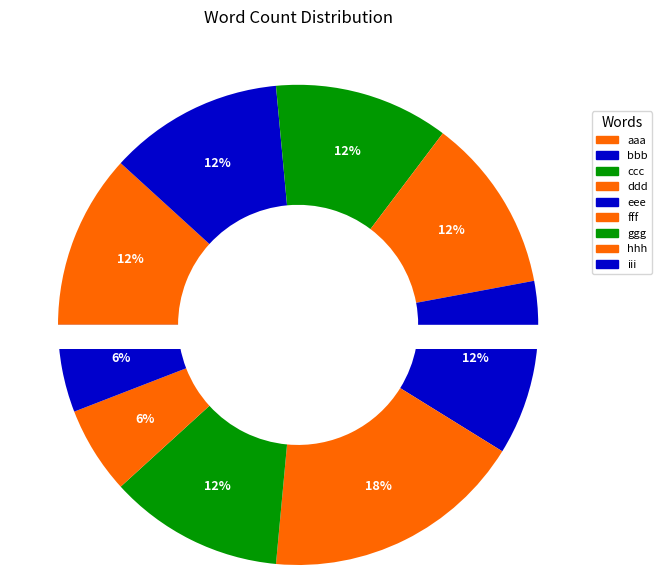

Is it true that eee is 1% of the pie?

False